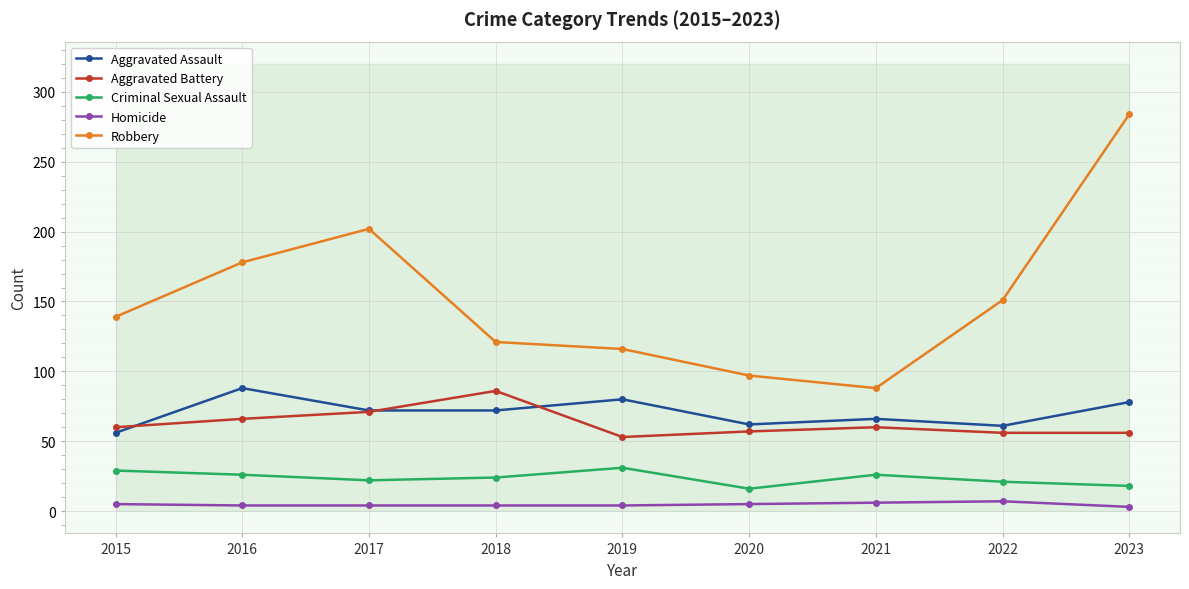

How many distinct data groups are displayed?

5